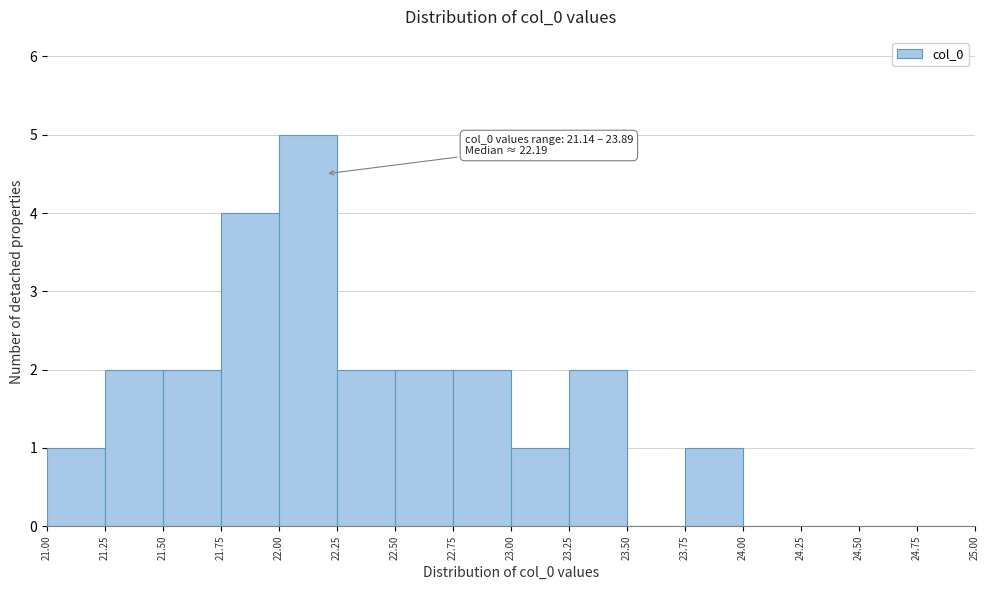

Over which range of the x-axis is the bar tallest?

22.00 to 22.25